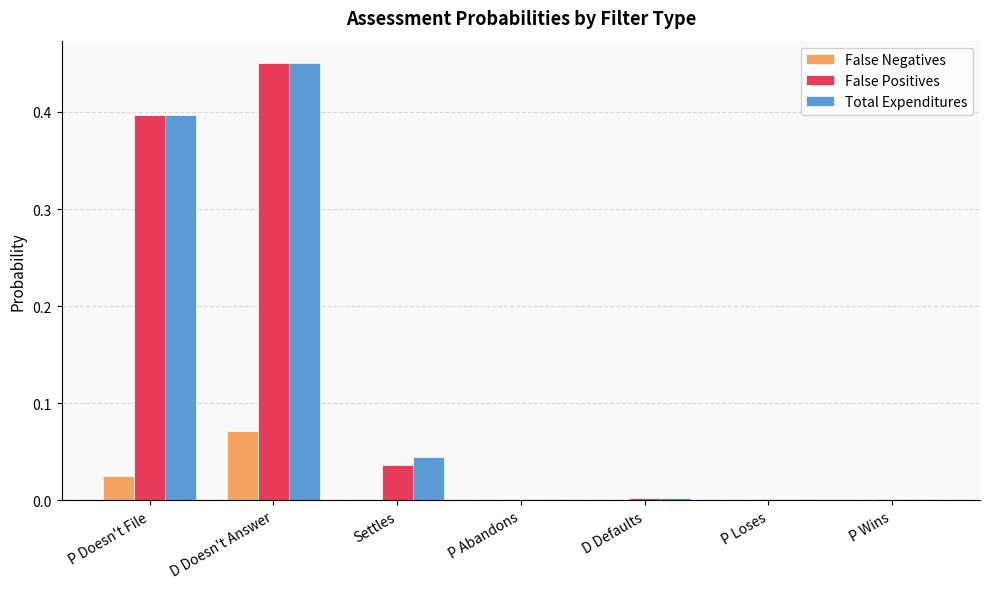

Which series changed the most between P Doesn't File and Settles?

False Positives